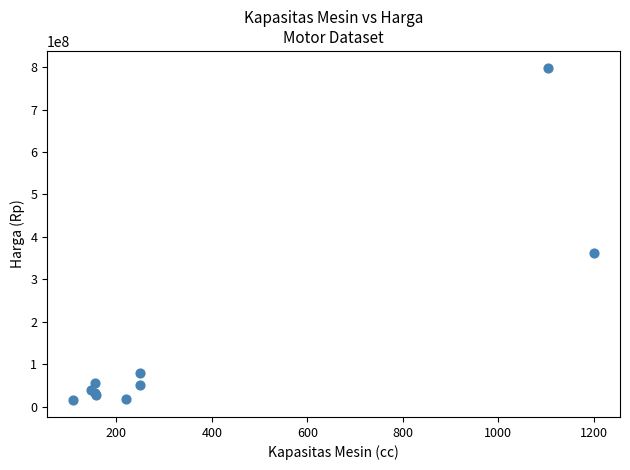

What Y value in the scatter plot is closest to 406800000?

363000000